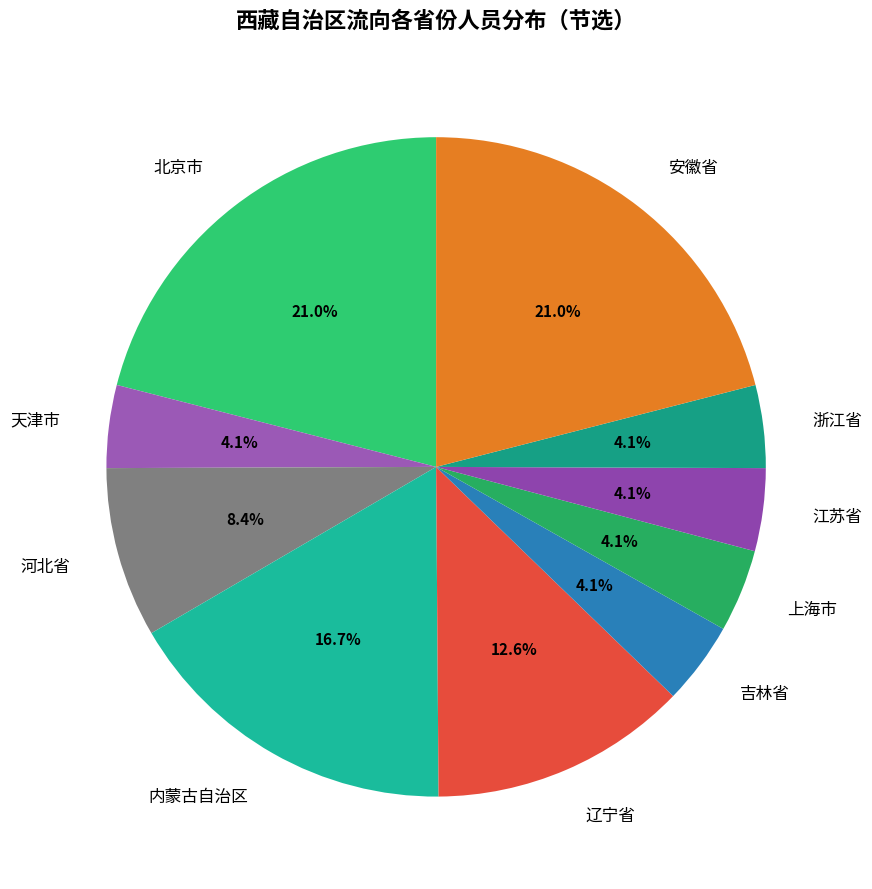

Approximately how many times larger is the value at 辽宁省 compared to 安徽省?

0.6